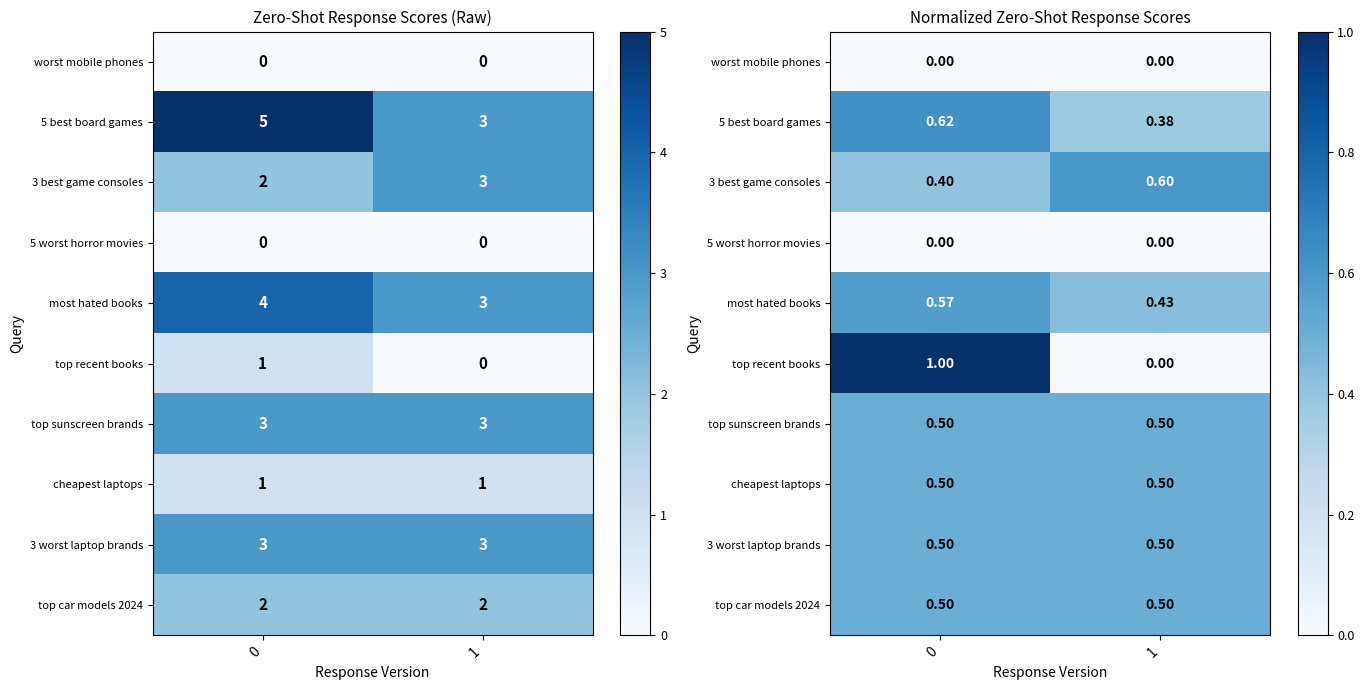

The value of 5 worst horror movies at 0 is 0.0. True or false?

True